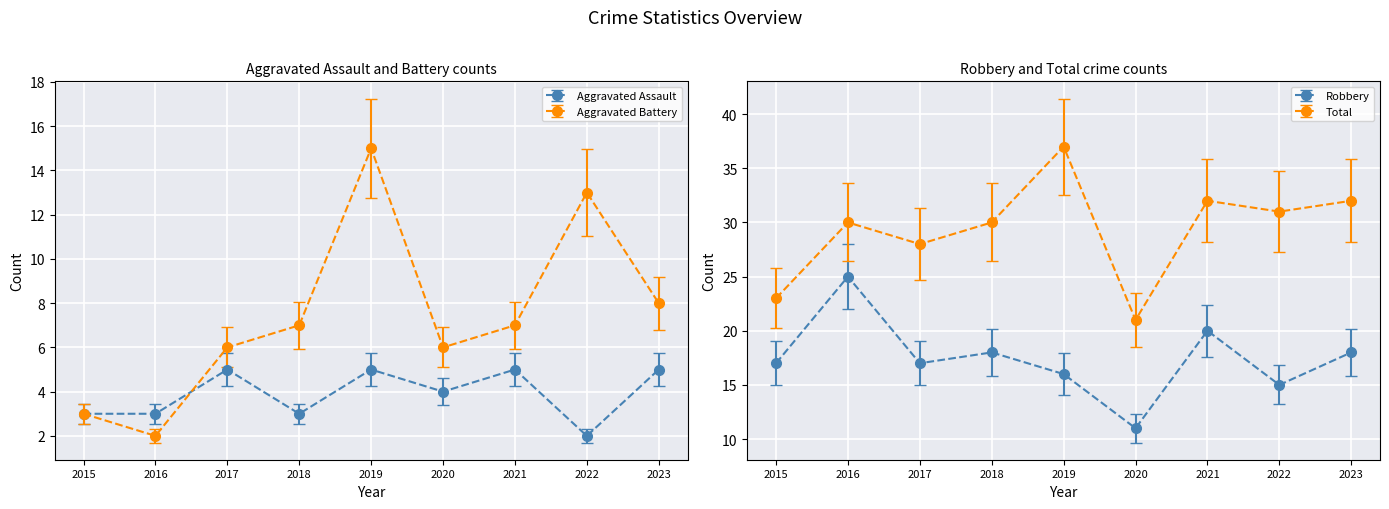

Which category has the highest value across all series?

2019